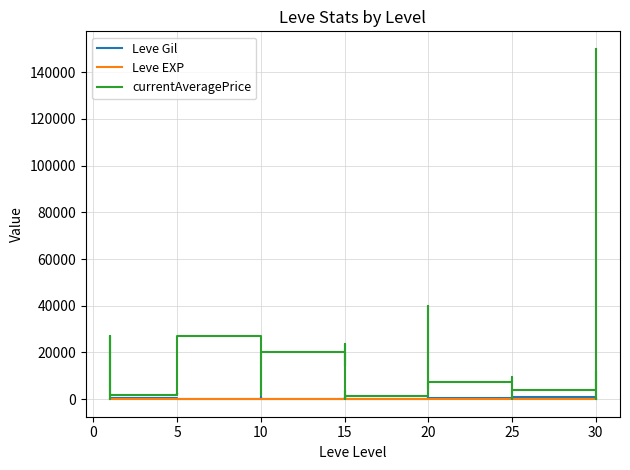

What are all the series names shown in the legend?

Leve Gil, Leve EXP, currentAveragePrice